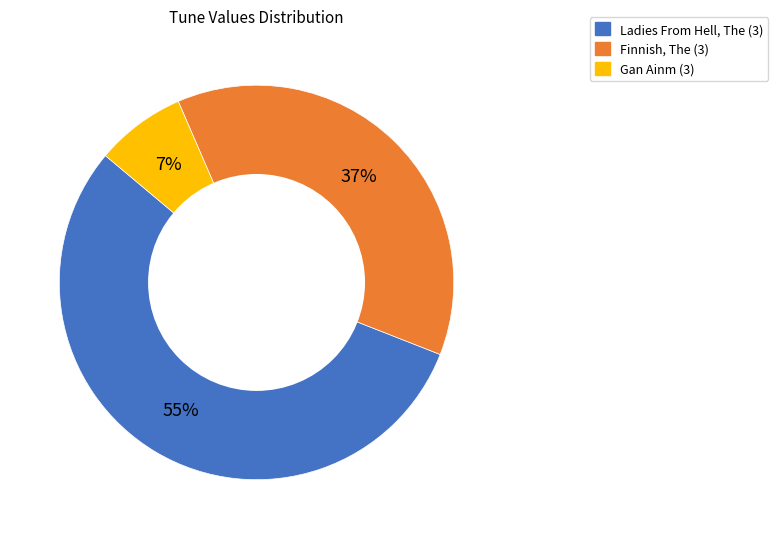

To the nearest percent, what is the average slice percentage?

33%